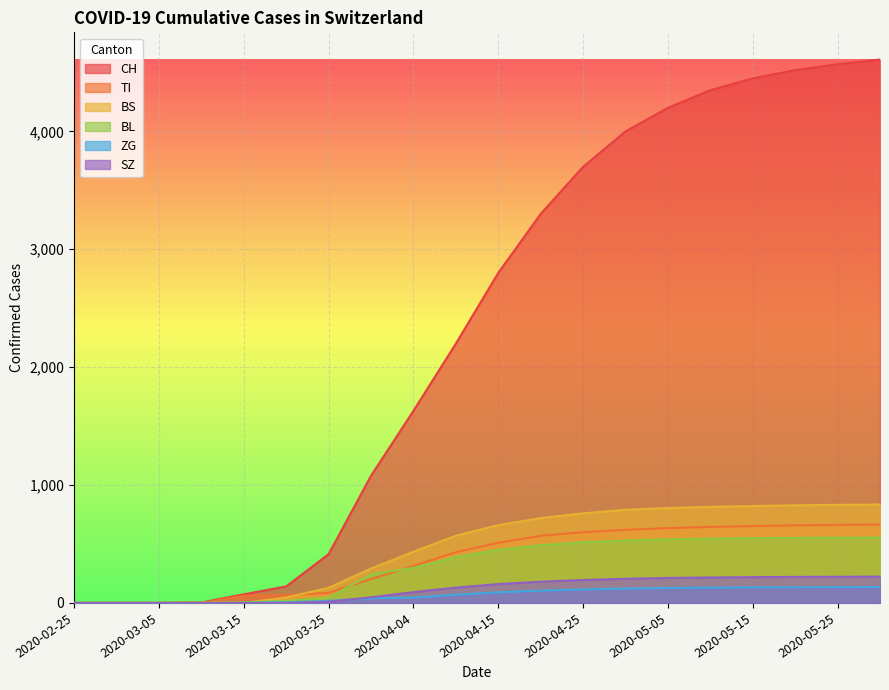

The value of TI at 2020-05-10 is 645. True or false?

True